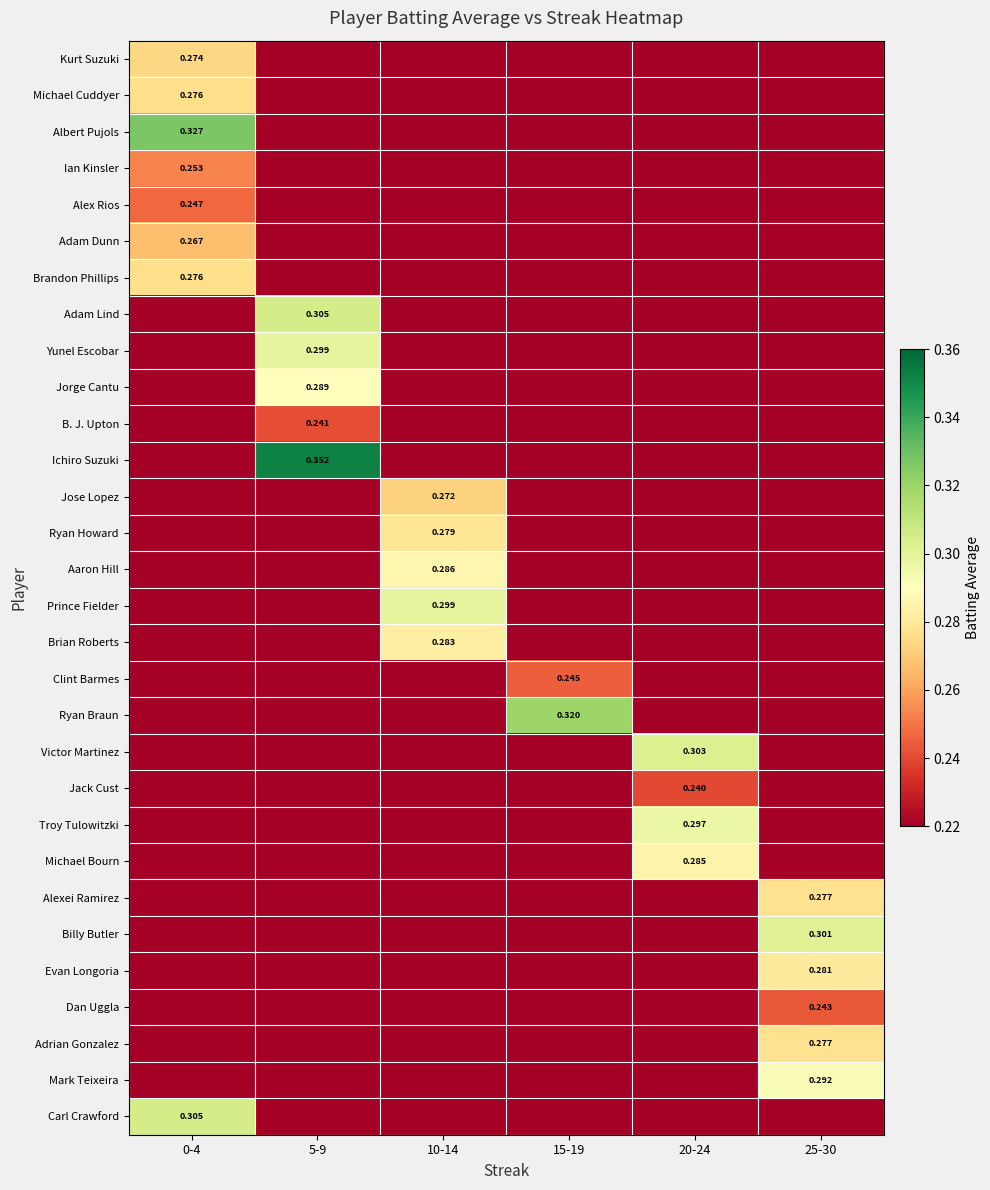

How many distinct data groups are displayed?

30